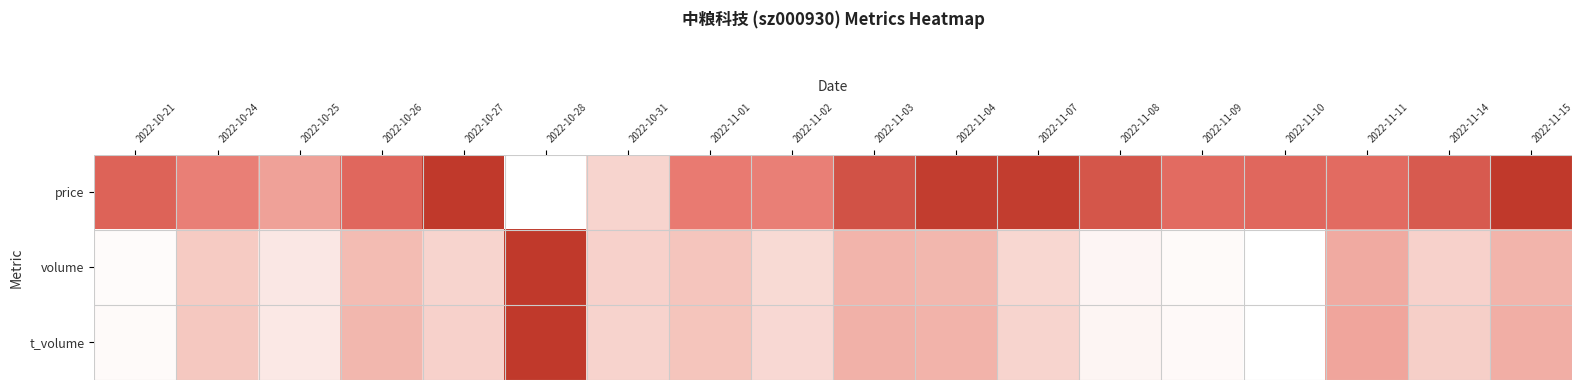

Reading left to right, what are all the values shown in this chart?

price: 2022-10-21=0.8	2022-10-24=0.6	2022-10-25=0.5	2022-10-26=0.7	2022-10-27=1.0	2022-10-28=0.0	2022-10-31=0.2	2022-11-01=0.6	2022-11-02=0.6	2022-11-03=0.9	2022-11-04=1.0	2022-11-07=1.0	2022-11-08=0.8	2022-11-09=0.7	2022-11-10=0.7	2022-11-11=0.7	2022-11-14=0.8	2022-11-15=1.0
volume: 2022-10-21=0.0	2022-10-24=0.3	2022-10-25=0.1	2022-10-26=0.3	2022-10-27=0.2	2022-10-28=1.0	2022-10-31=0.2	2022-11-01=0.3	2022-11-02=0.2	2022-11-03=0.4	2022-11-04=0.4	2022-11-07=0.2	2022-11-08=0.0	2022-11-09=0.0	2022-11-10=0.0	2022-11-11=0.4	2022-11-14=0.2	2022-11-15=0.4
t_volume: 2022-10-21=0.0	2022-10-24=0.3	2022-10-25=0.1	2022-10-26=0.4	2022-10-27=0.2	2022-10-28=1.0	2022-10-31=0.2	2022-11-01=0.3	2022-11-02=0.2	2022-11-03=0.4	2022-11-04=0.4	2022-11-07=0.2	2022-11-08=0.1	2022-11-09=0.0	2022-11-10=0.0	2022-11-11=0.4	2022-11-14=0.2	2022-11-15=0.4